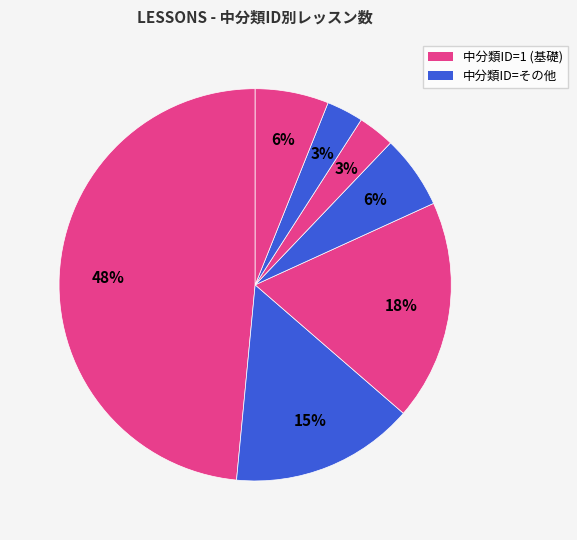

How many segments does this pie chart have?

7